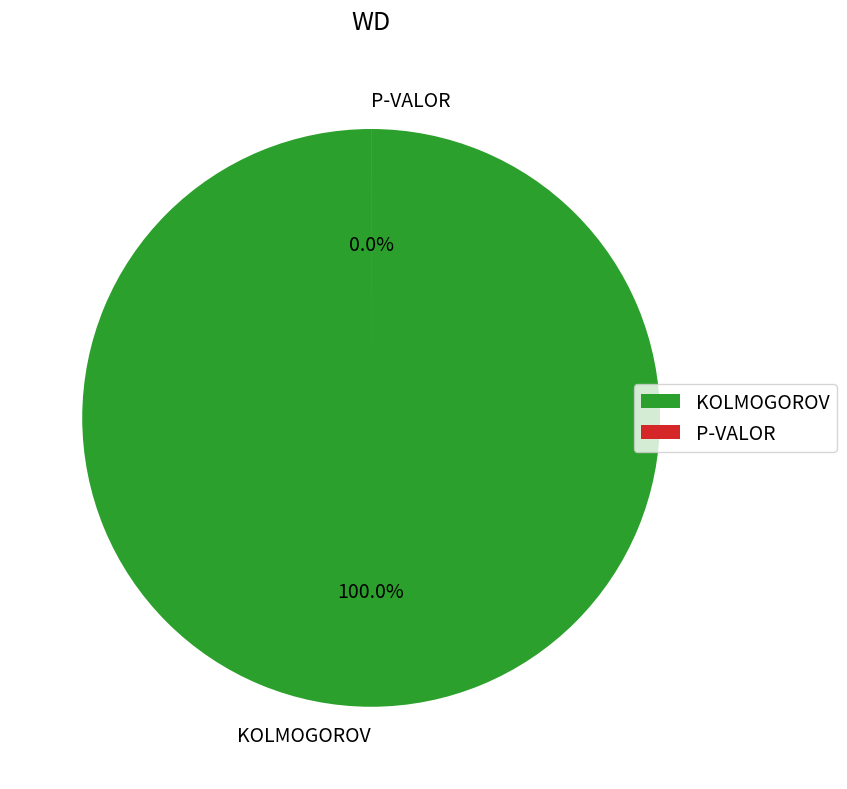

To the nearest percent, what is the combined percentage of P-VALOR and KOLMOGOROV?

100%